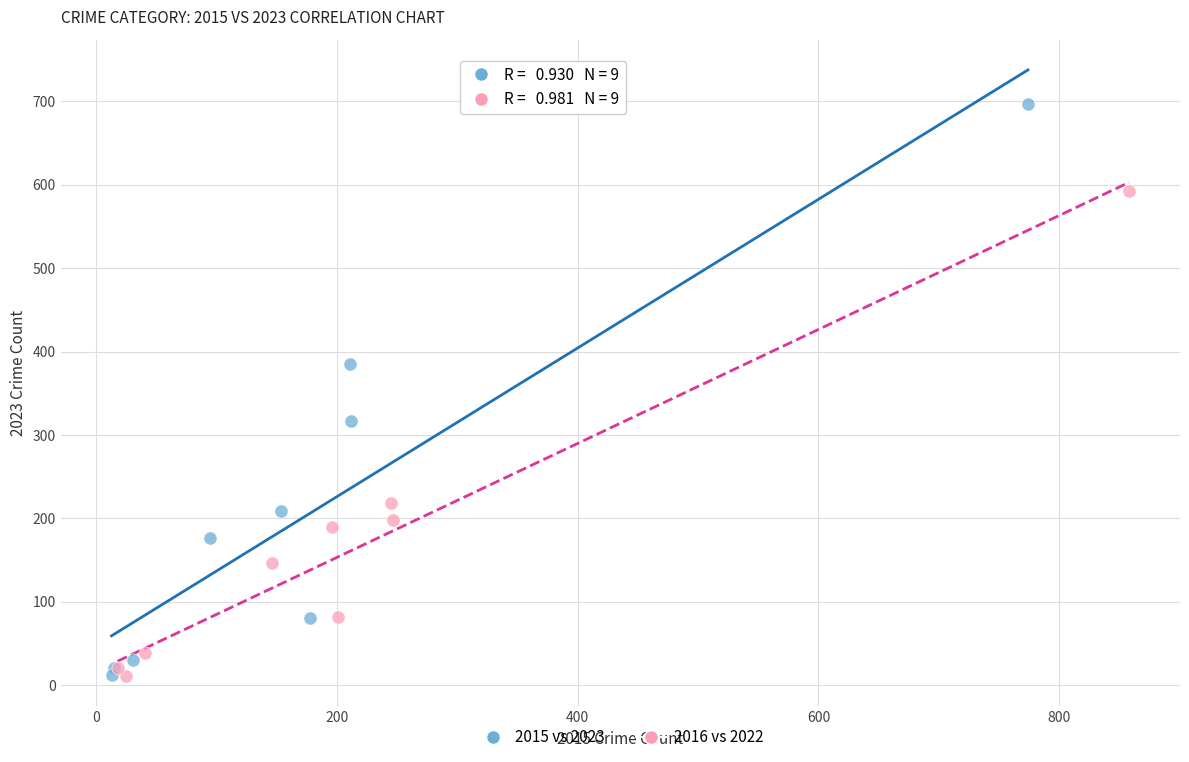

Which series has the widest spread of Y values?

2015 vs 2023